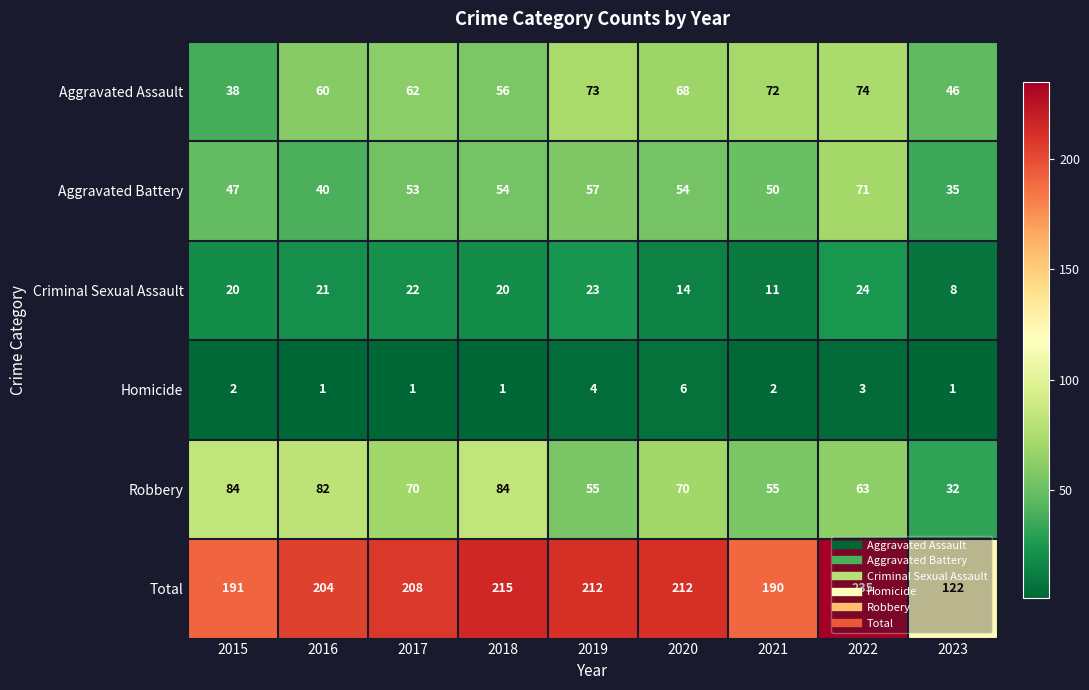

What is the approximate value of Robbery at 2017?

70